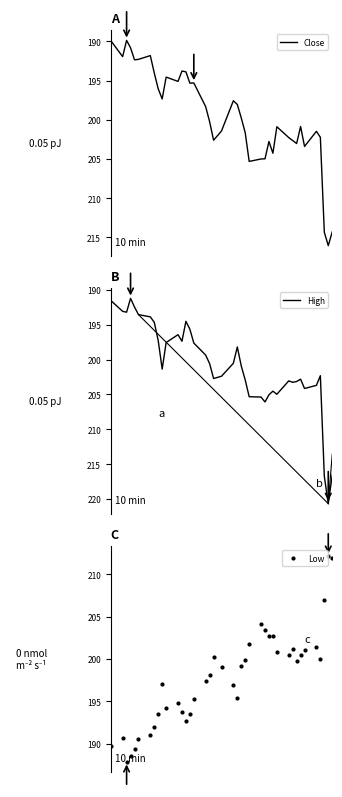

Which series reaches the maximum Y coordinate?

High